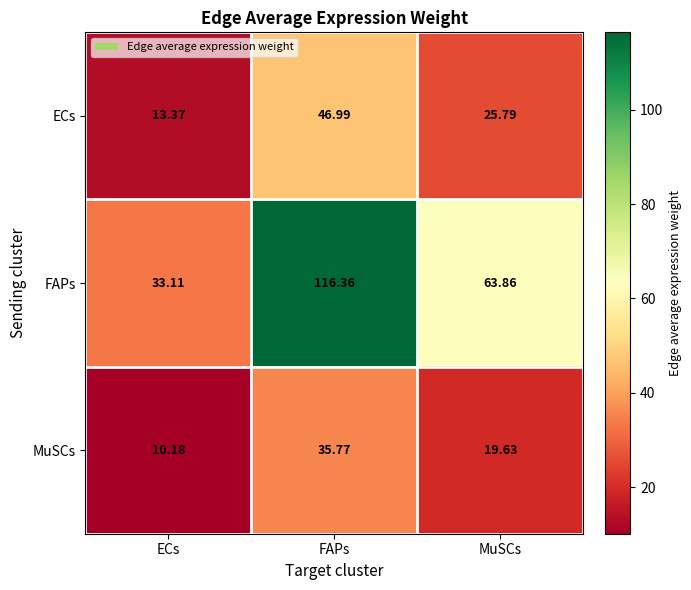

Which series has the largest total across all categories?

FAPs